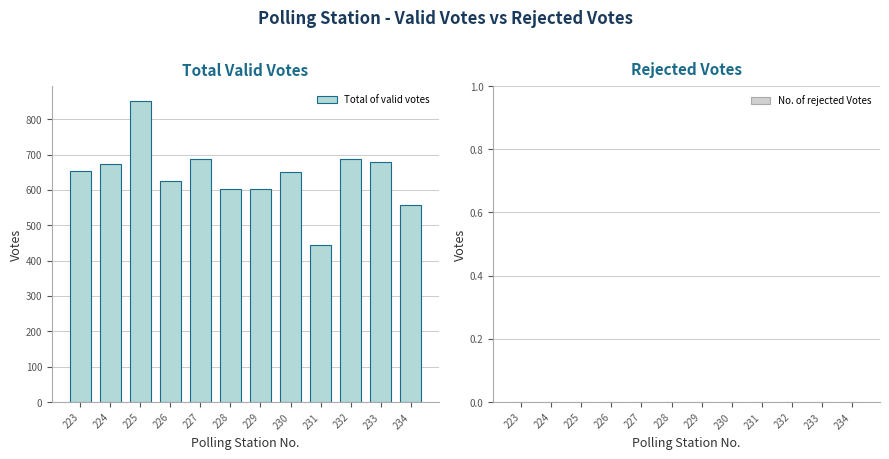

Which has a higher value, 230 or 228?

230